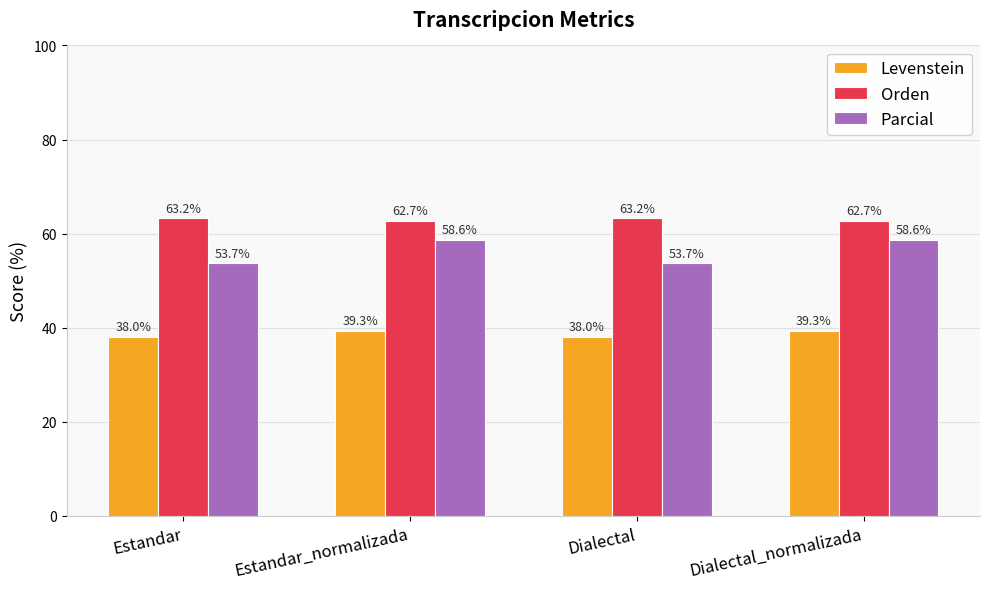

Read the Levenstein value at Estandar_normalizada.

39.3